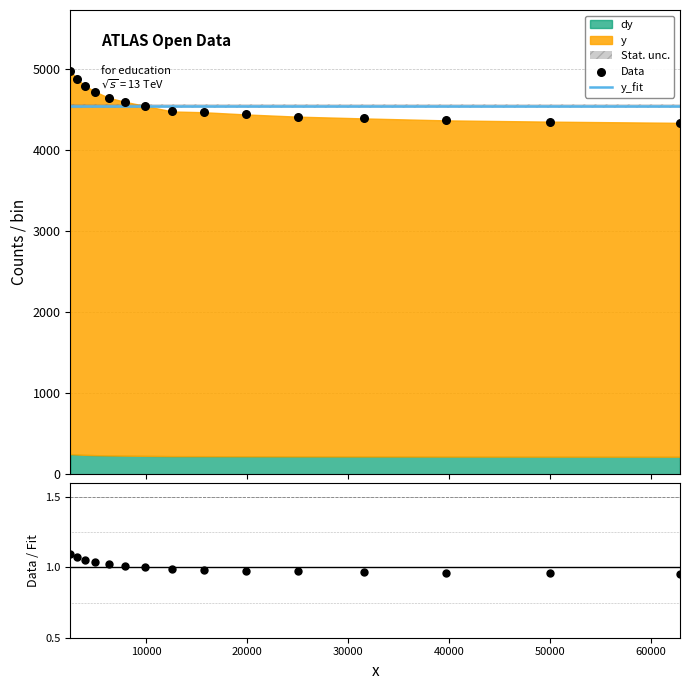

Which series contains the highest Y value?

Data